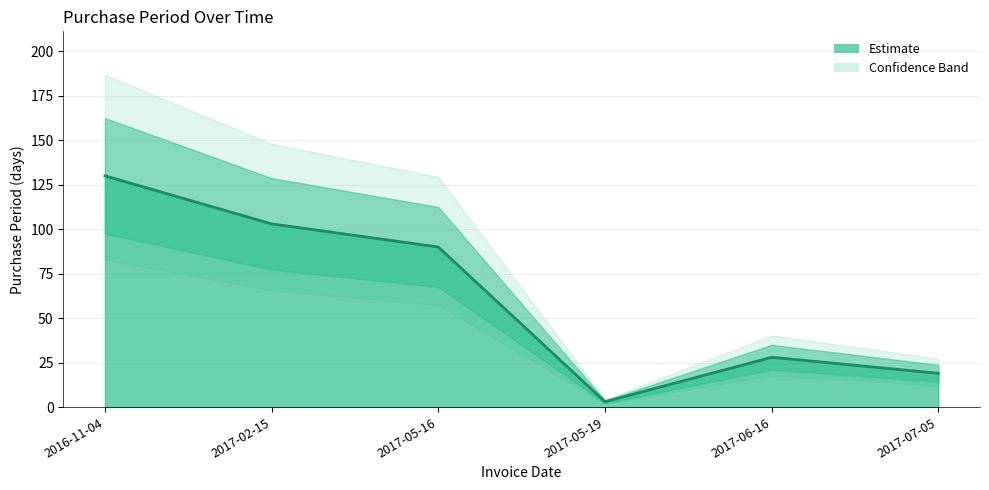

What is the maximum value shown in the chart?

130